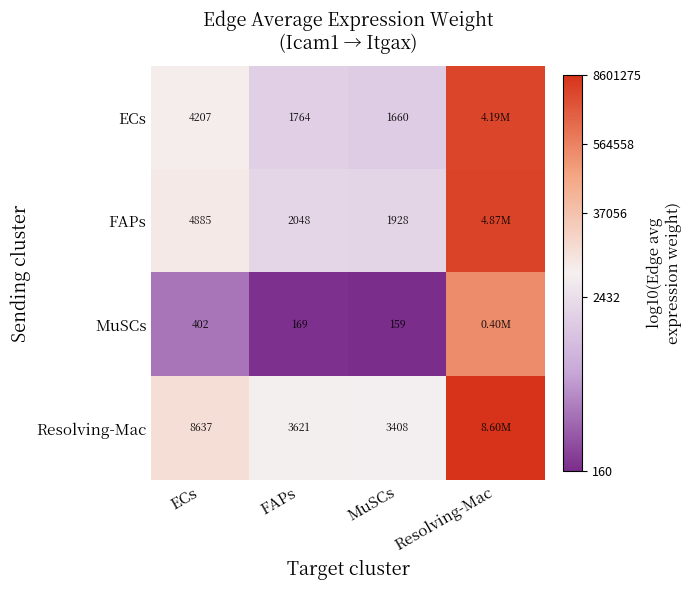

Between FAPs and MuSCs, which series saw the biggest shift?

Resolving-Mac